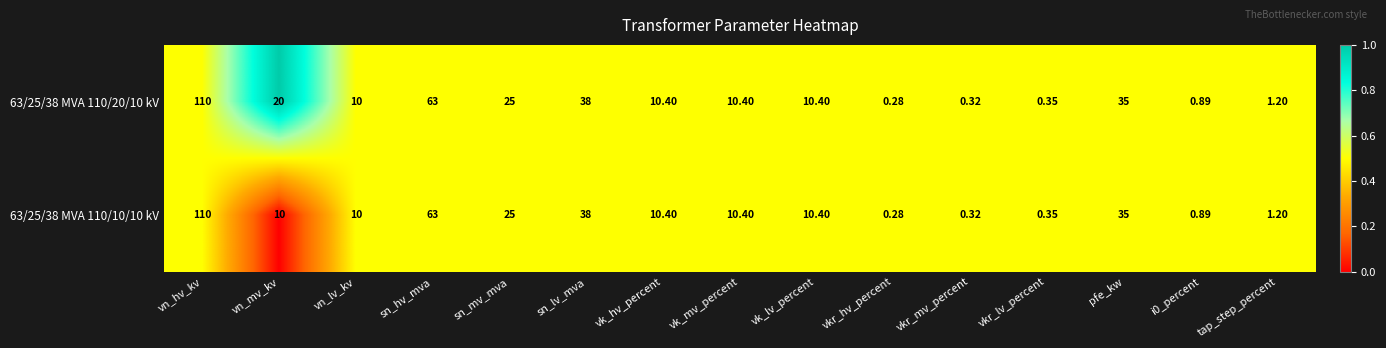

At which category is the sum across all series the highest?

vn_hv_kv